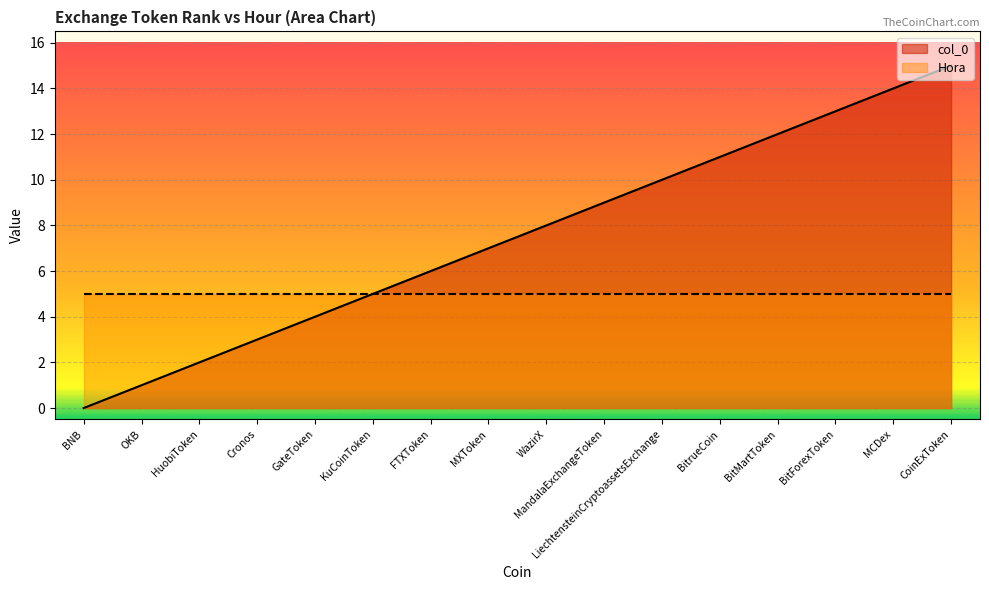

What is the label of the 9th point from the left?

WazirX